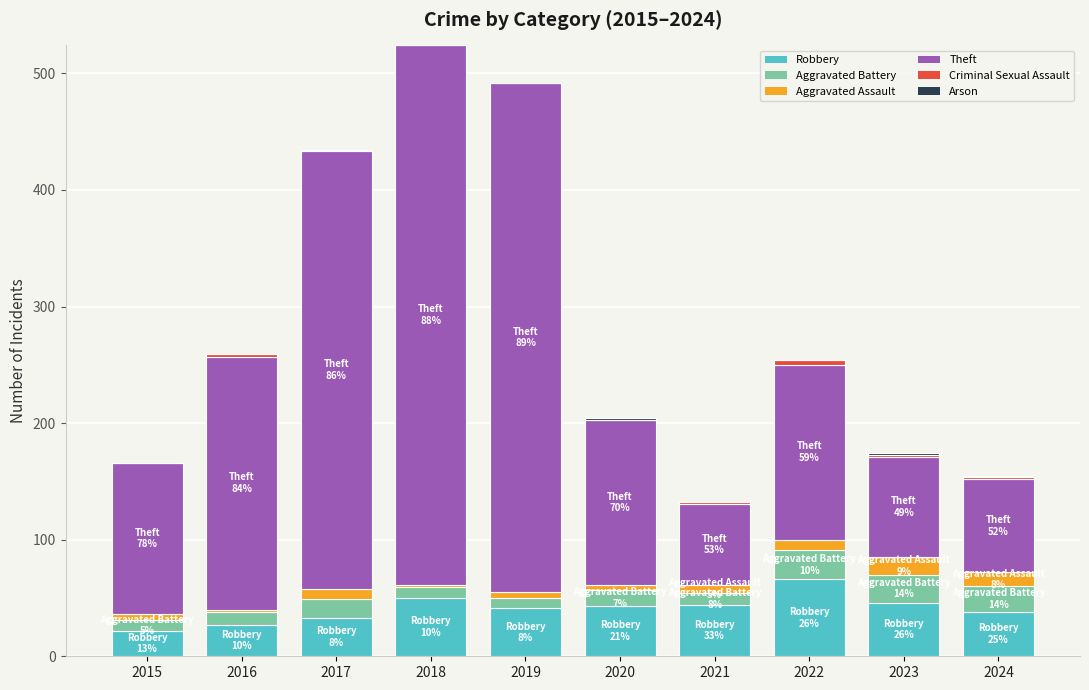

The Robbery series shows 46 at 2023. True or false?

True